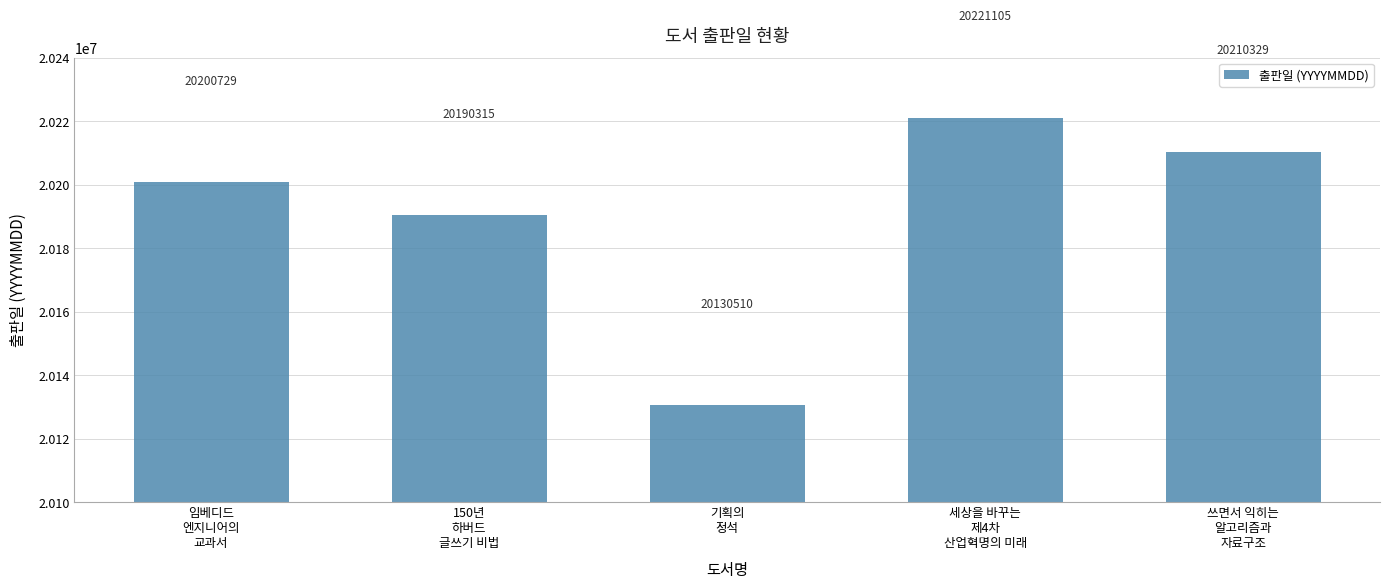

Does the chart contain any negative values?

No